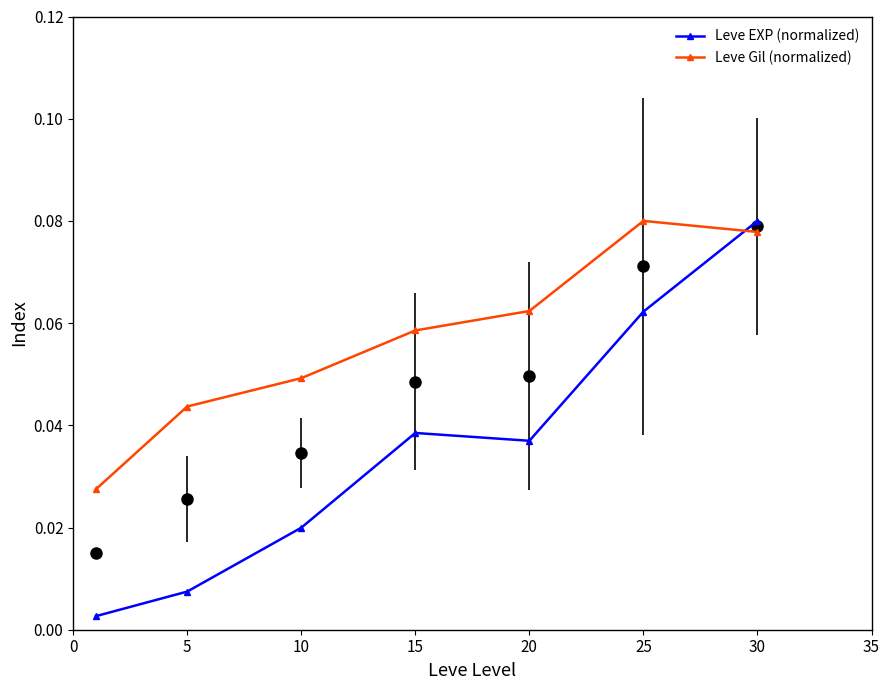

The Leve EXP (normalized) series shows 0.0 at 0. True or false?

True